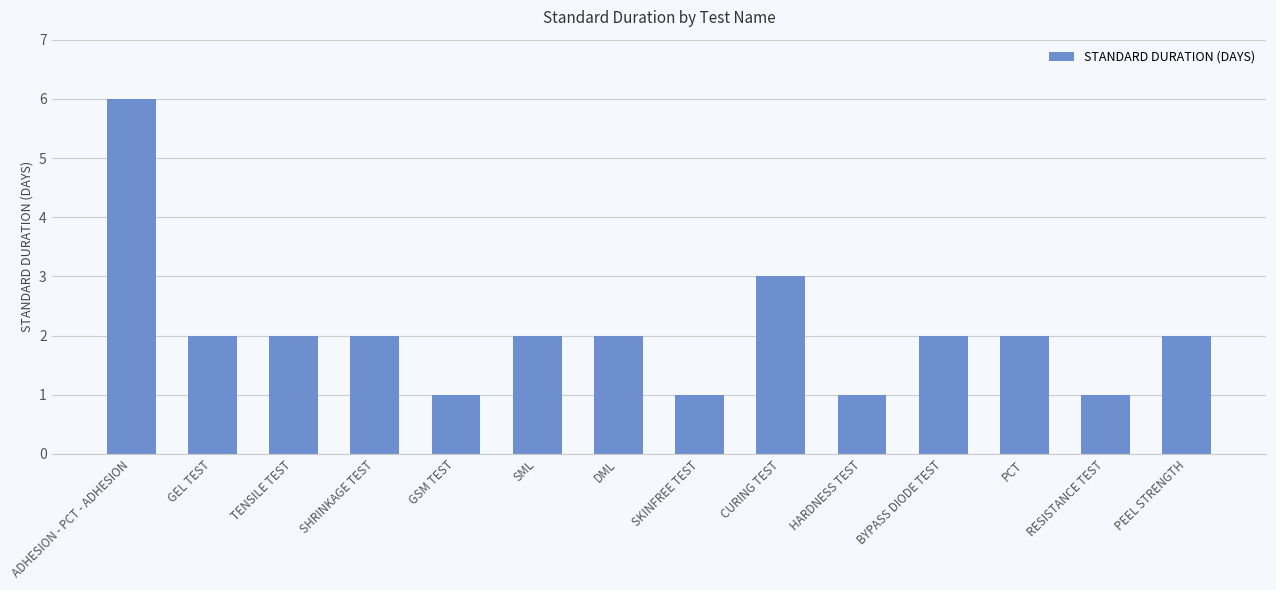

True or false: the data shows 2 at DML.

True